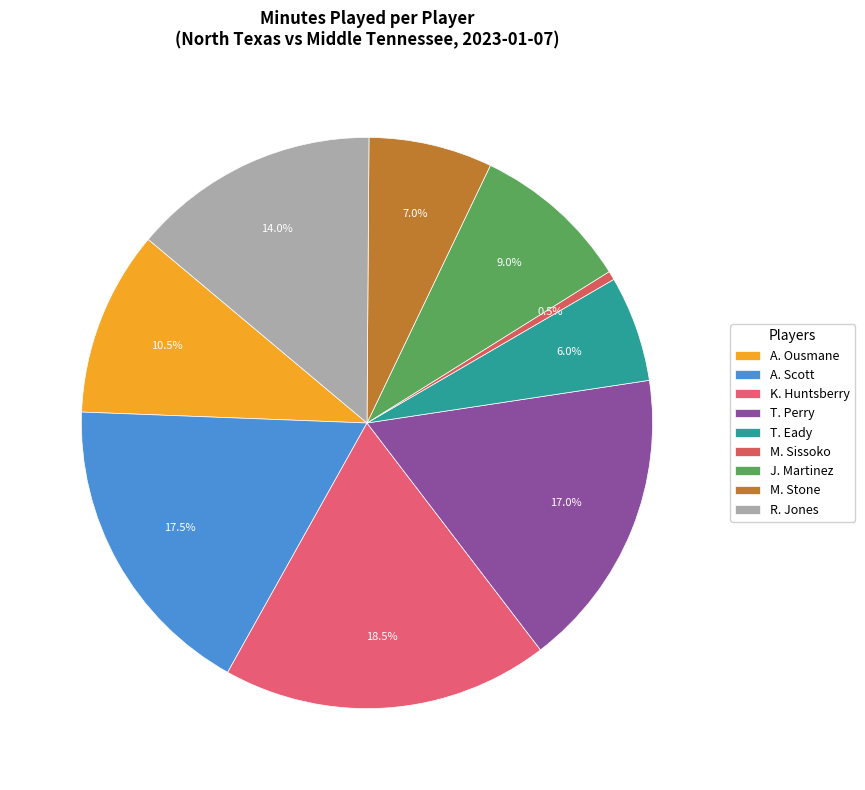

Which category has the biggest portion of the pie?

K. Huntsberry